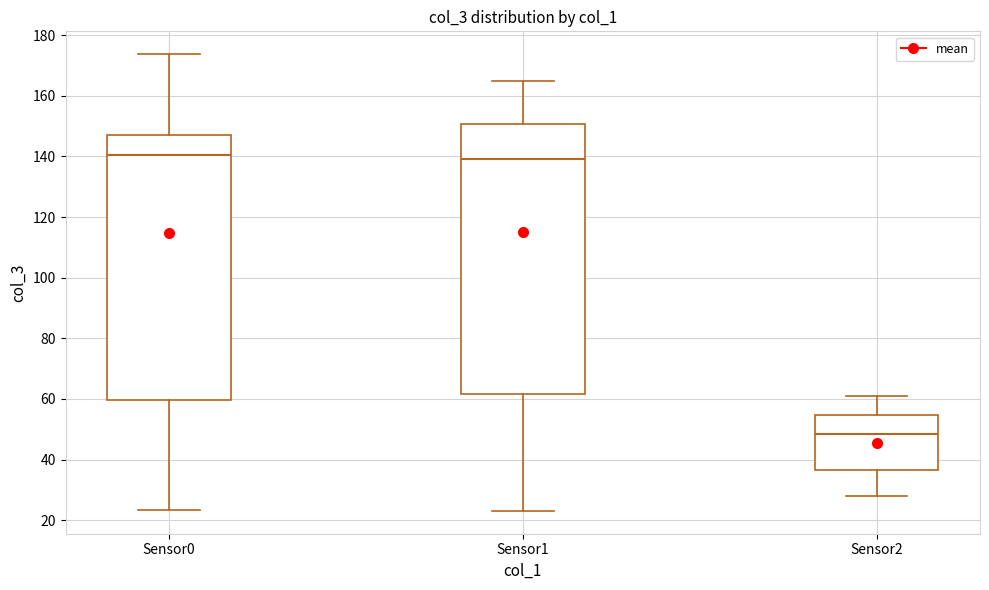

Reading left to right, transcribe this box plot: for each box, give where its median line is, the range the box spans, and where its two whiskers end, as read against the y-axis. The values are not printed on the chart, so give them approximately, as read against the axis.

Sensor0: median 140, box 60 to 148, whiskers 24 to 174
Sensor1: median 140, box 62 to 150, whiskers 24 to 164
Sensor2: median 48, box 36 to 54, whiskers 28 to 60